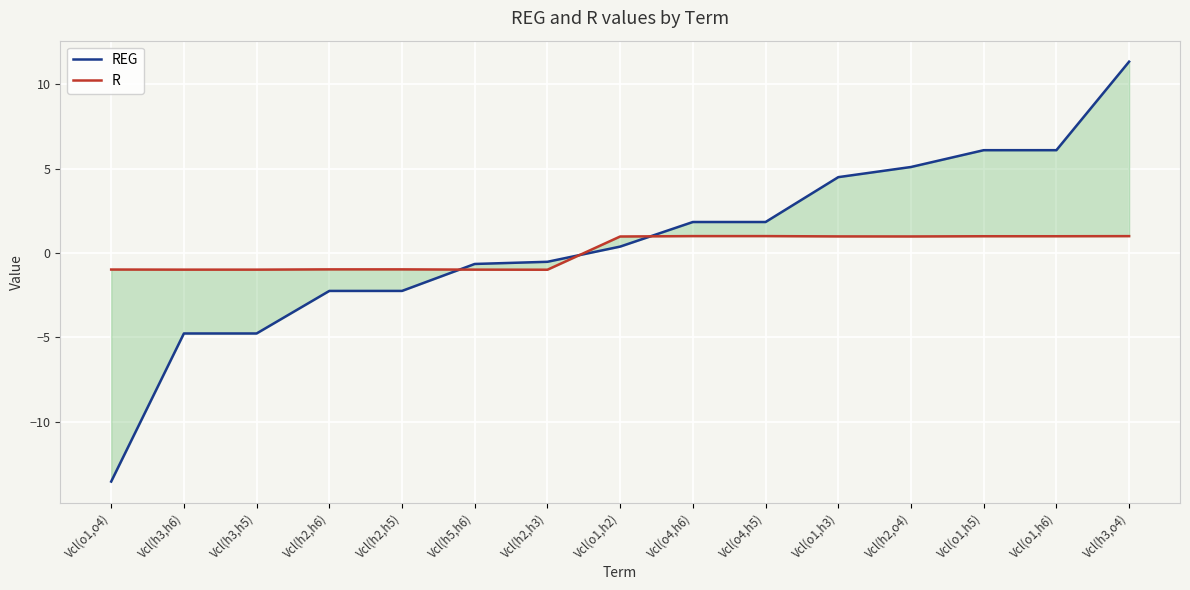

Which has a higher value, Vcl(o1,h3) or Vcl(o4,h5)?

Vcl(o1,h3)